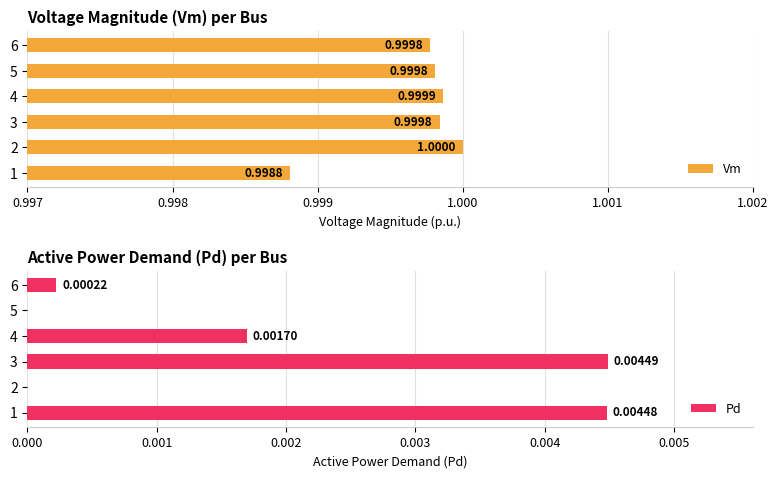

What is the maximum value shown in the chart?

1.0